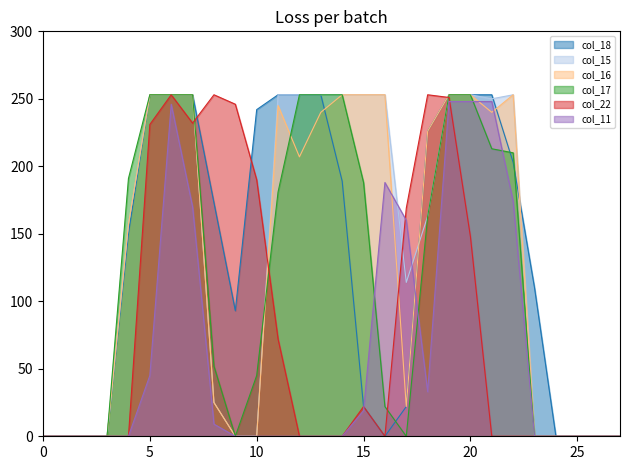

Which series has the largest total across all categories?

col_15